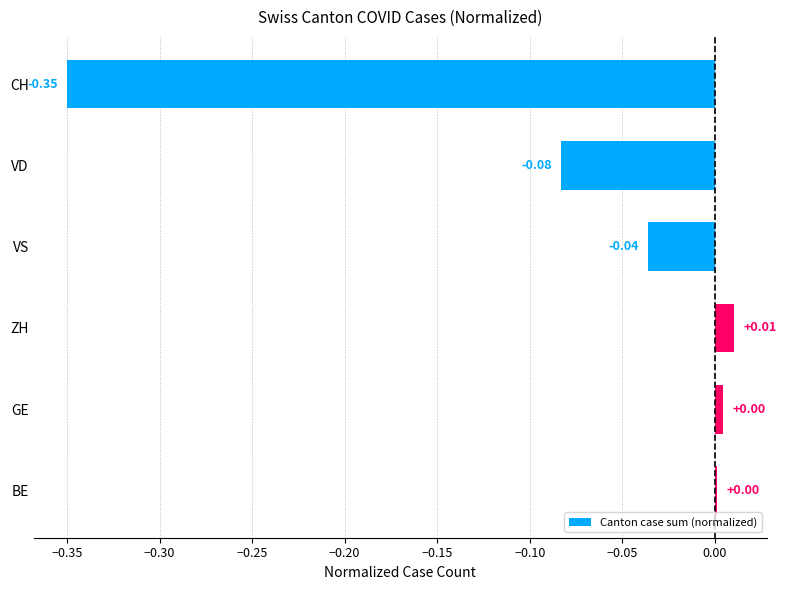

How many data points are less than 0?

3